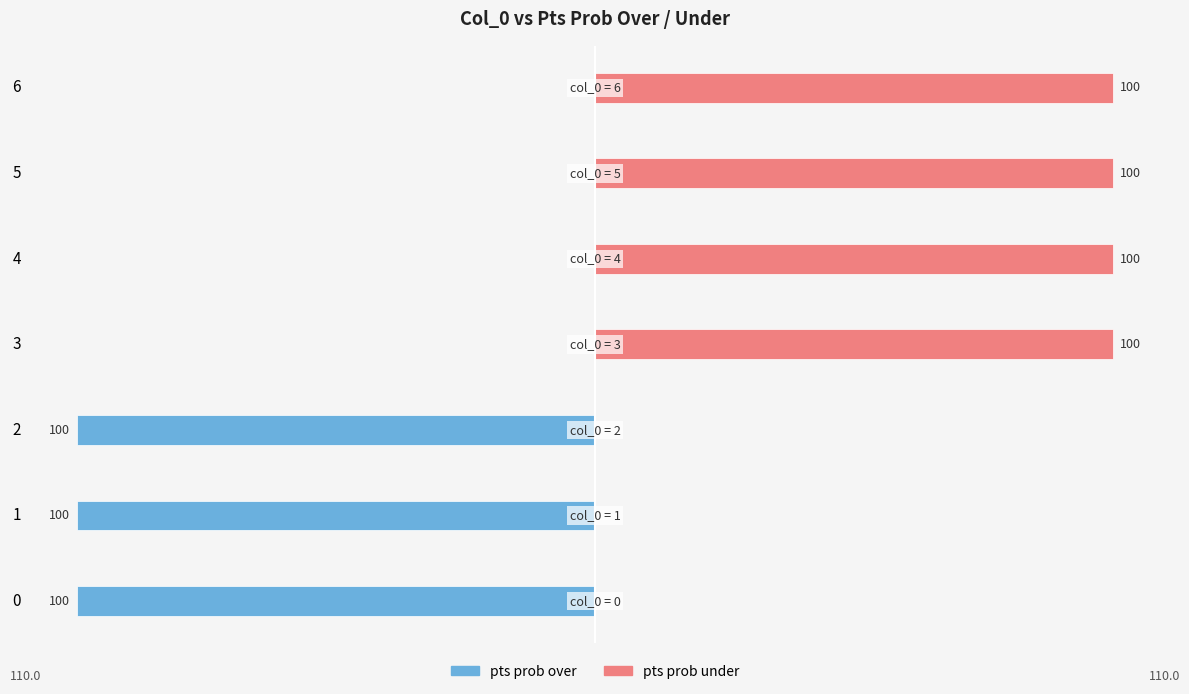

Reading left to right, what are all the values shown in this chart?

pts prob over: -100	-100	-100	0	0	0	0
pts prob under: 0	0	0	100	100	100	100